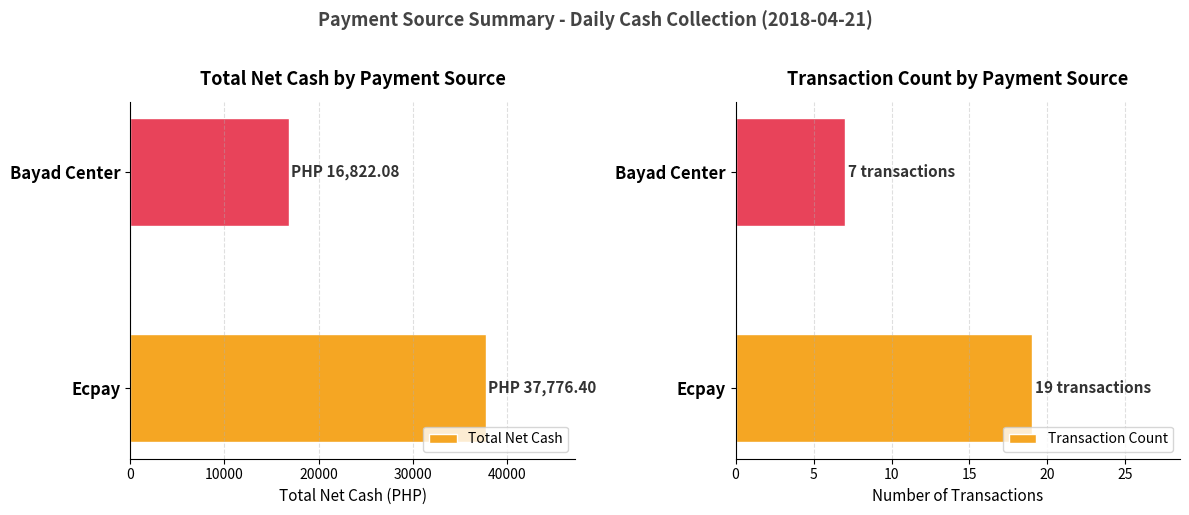

Reading left to right, what are all the values shown in this chart?

Total Net Cash: 37776.4	16822.1
Transaction Count: 19.0	7.0